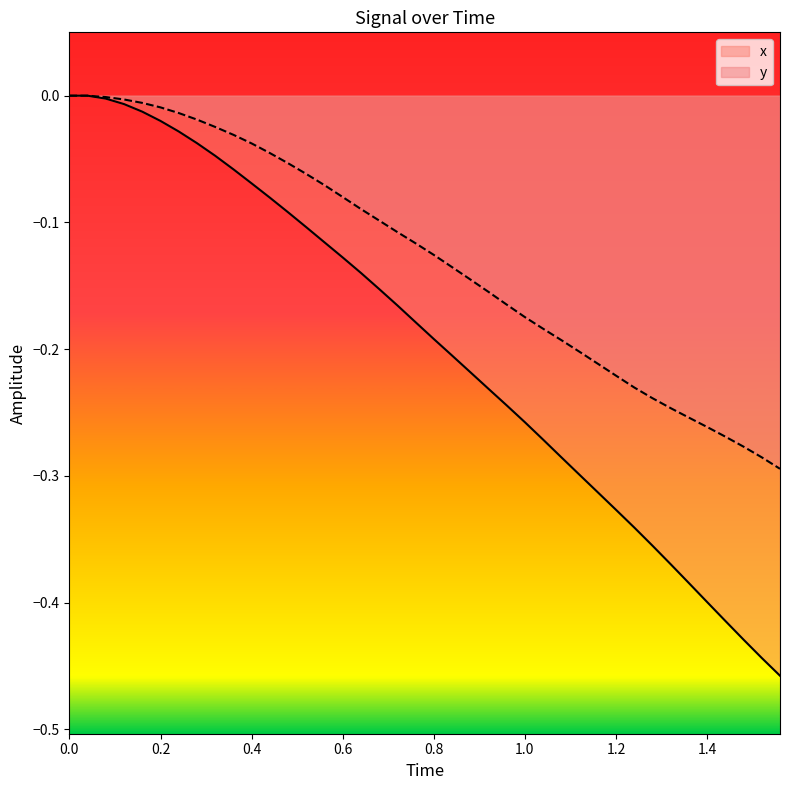

List the series in order of their overall mean, lowest first.

x, y